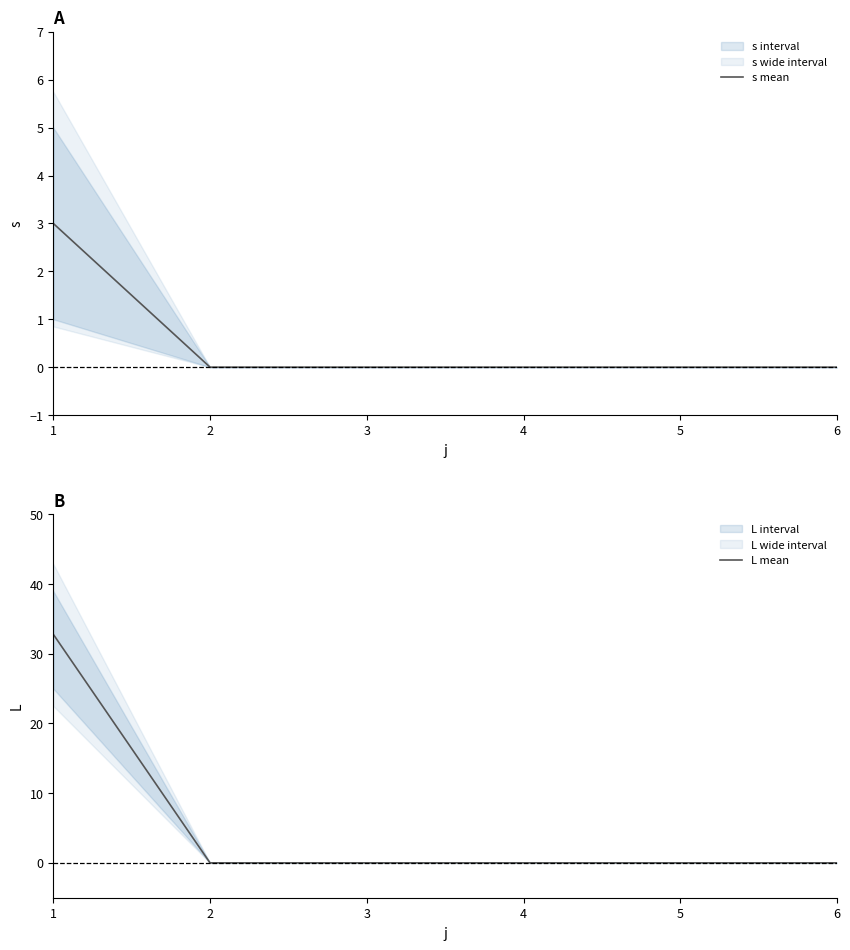

At how many categories does at least one series exceed 5?

1